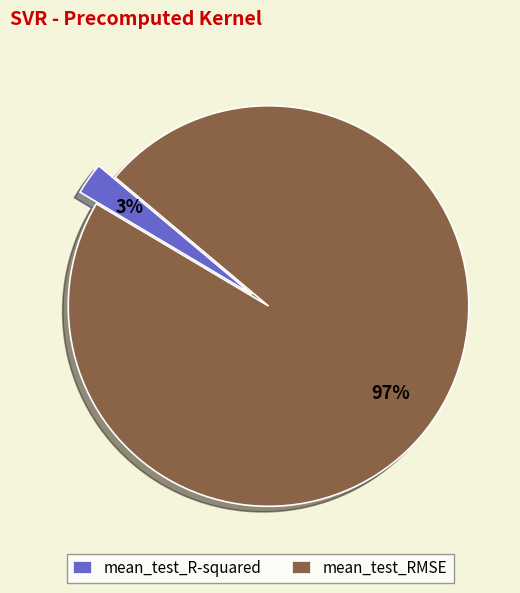

Rank the categories by value from highest to lowest.

mean_test_RMSE, mean_test_R-squared